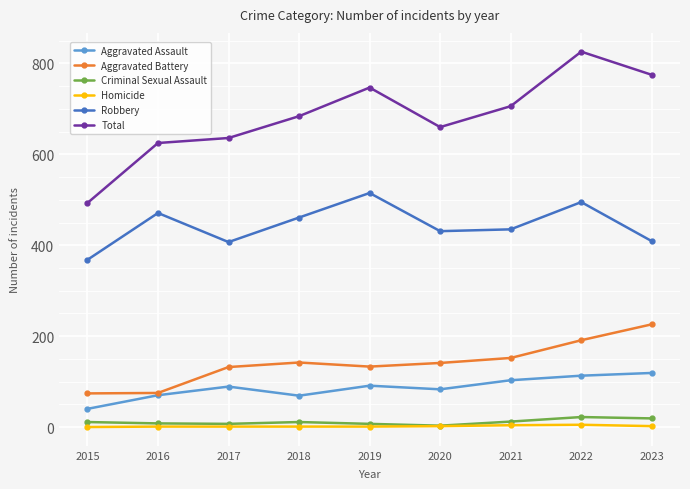

What is the value of the Criminal Sexual Assault point at the 8th from the left?

22